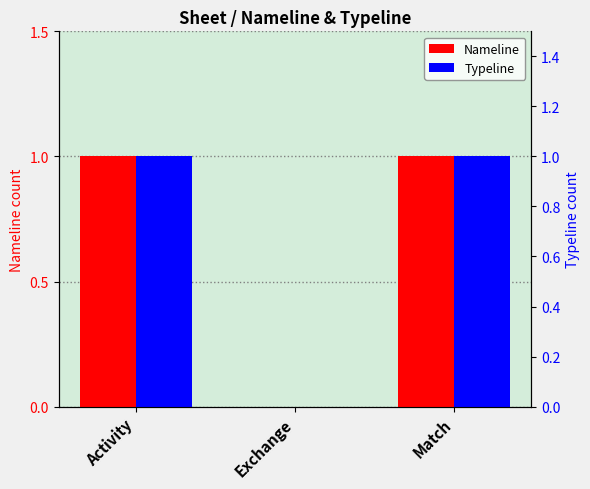

Count the Typeline values in the range 0 to 1.

3